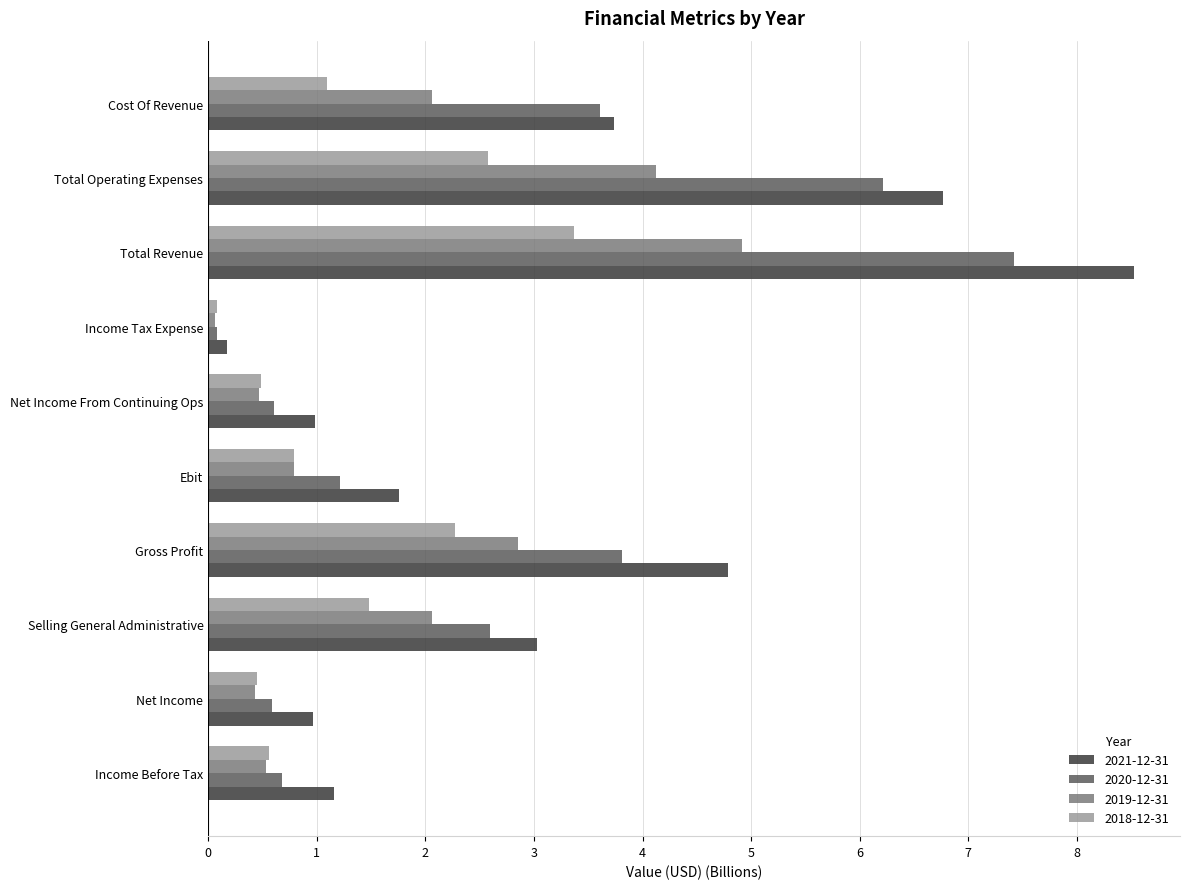

The 2018-12-31 series shows 0.3 at Ebit. True or false?

False